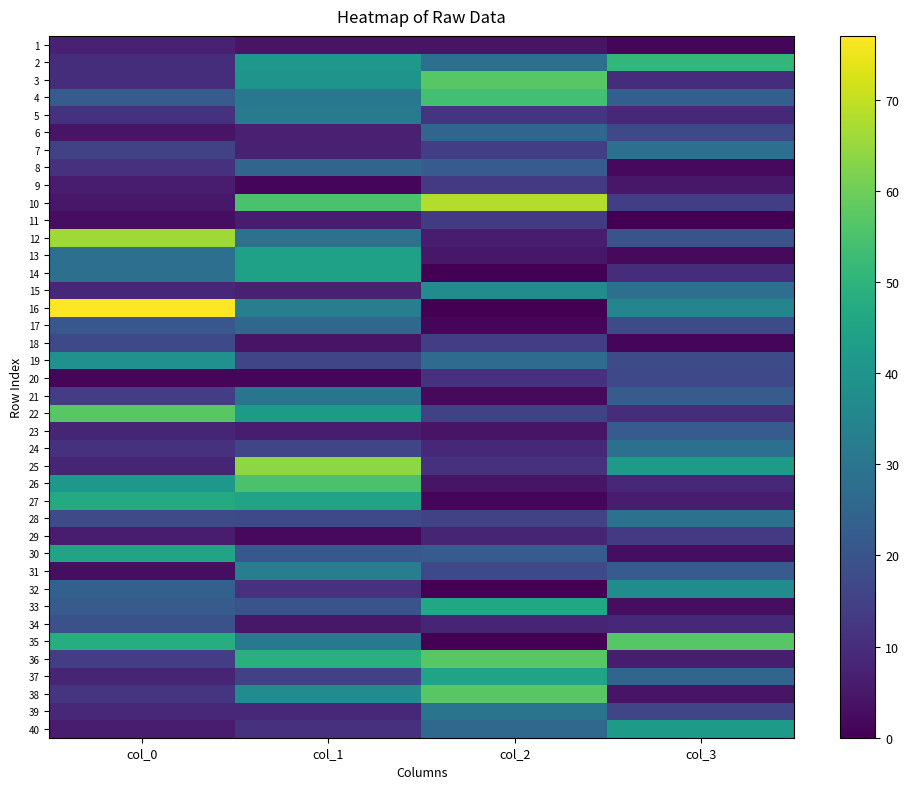

At col_0, list the series in order from smallest to largest.

20, 11, 31, 6, 10, 9, 29, 40, 1, 23, 25, 37, 15, 39, 2, 3, 5, 8, 24, 38, 21, 36, 7, 18, 28, 34, 17, 4, 33, 32, 13, 14, 19, 26, 30, 27, 35, 22, 12, 16